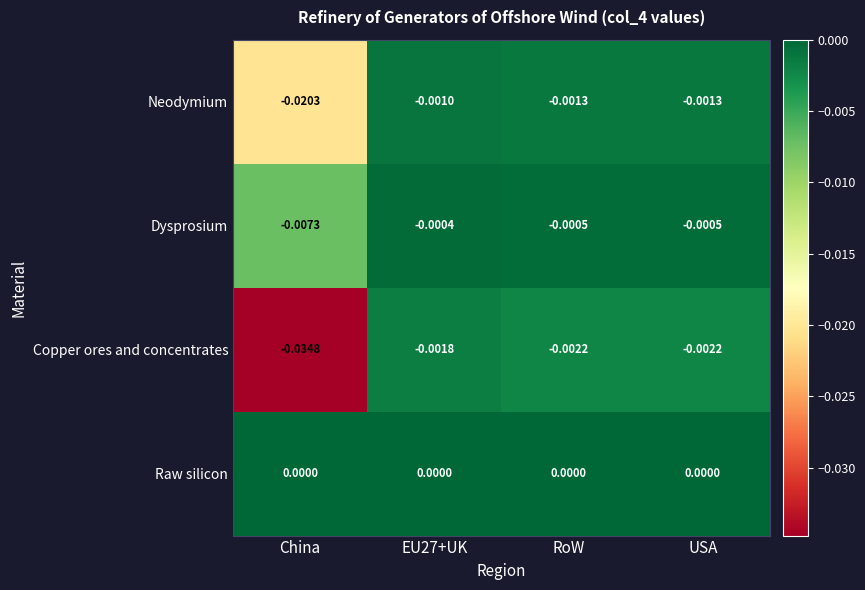

At which category does the chart reach its minimum across all series?

China